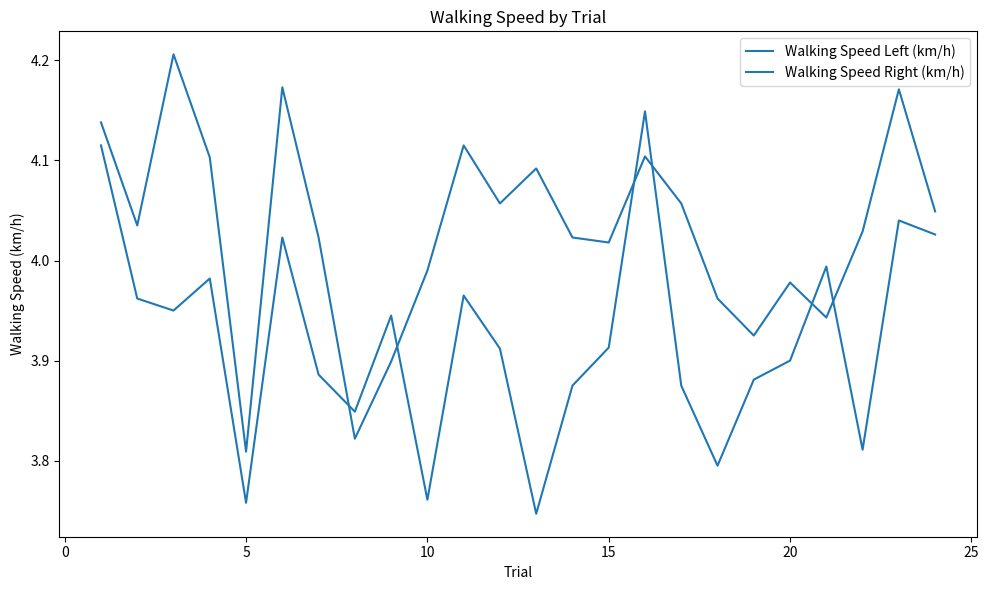

How many intersections are there between Walking Speed Right (km/h) and Walking Speed Left (km/h)?

6